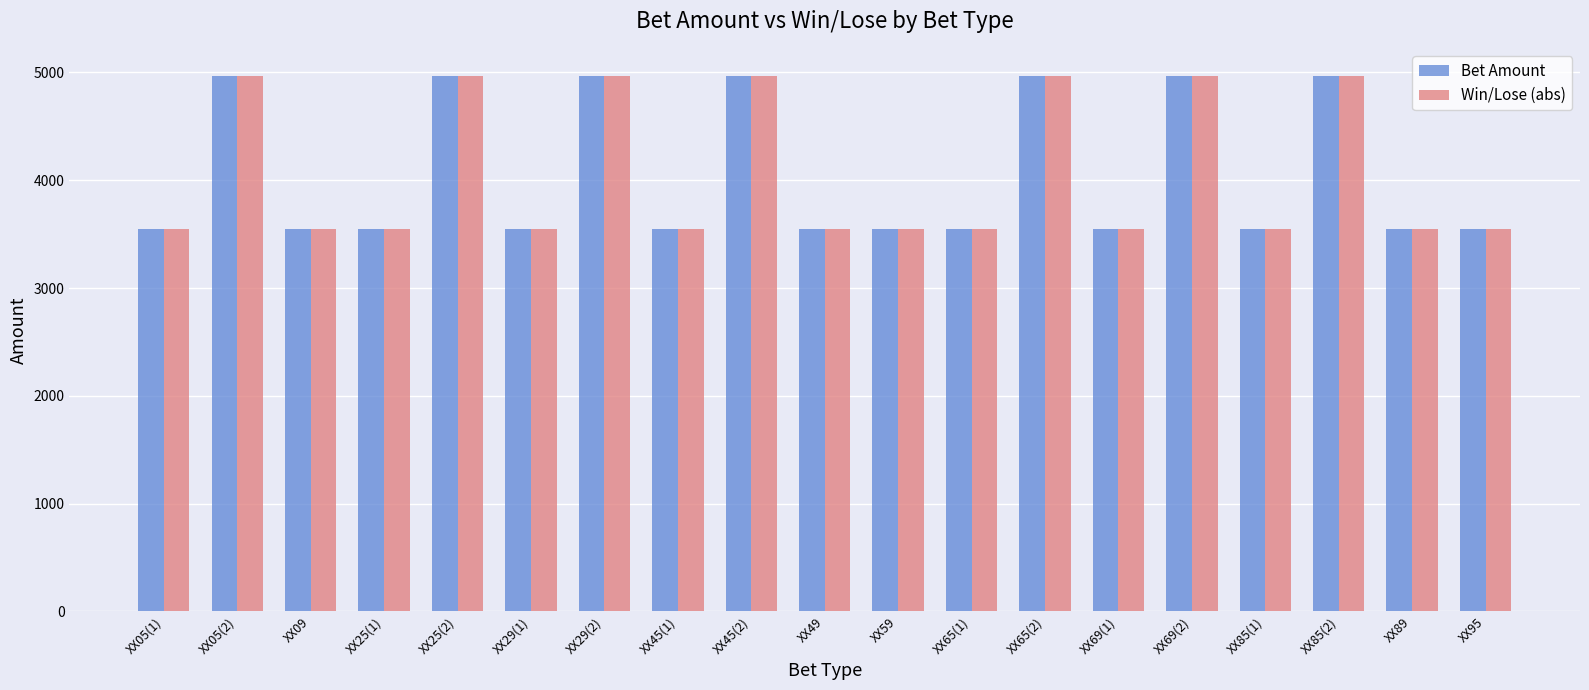

What is the sum of all Bet Amount values?

77390